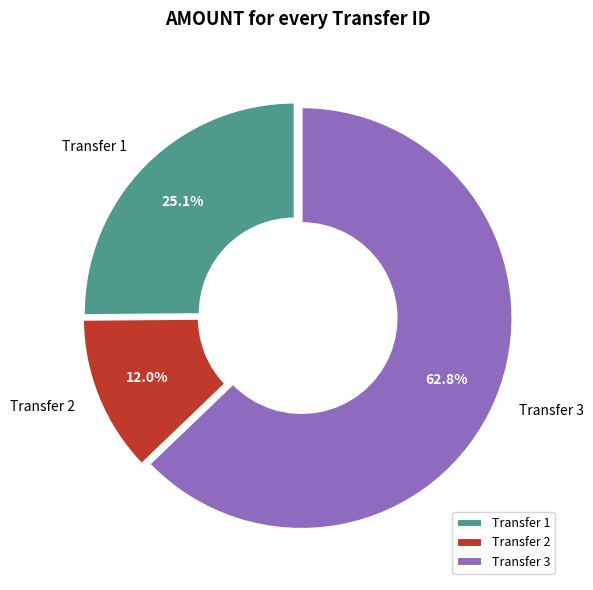

Does any single category account for the majority?

Yes